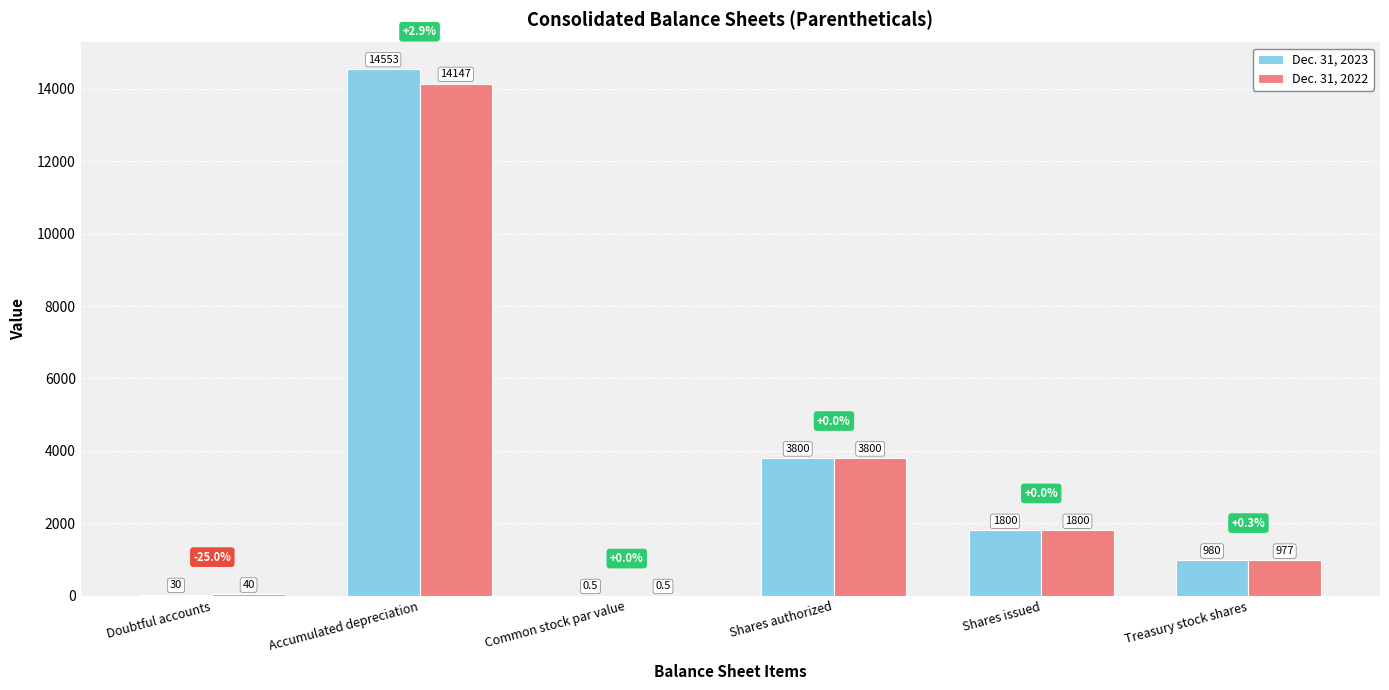

What is the maximum value shown in the chart?

14553.0